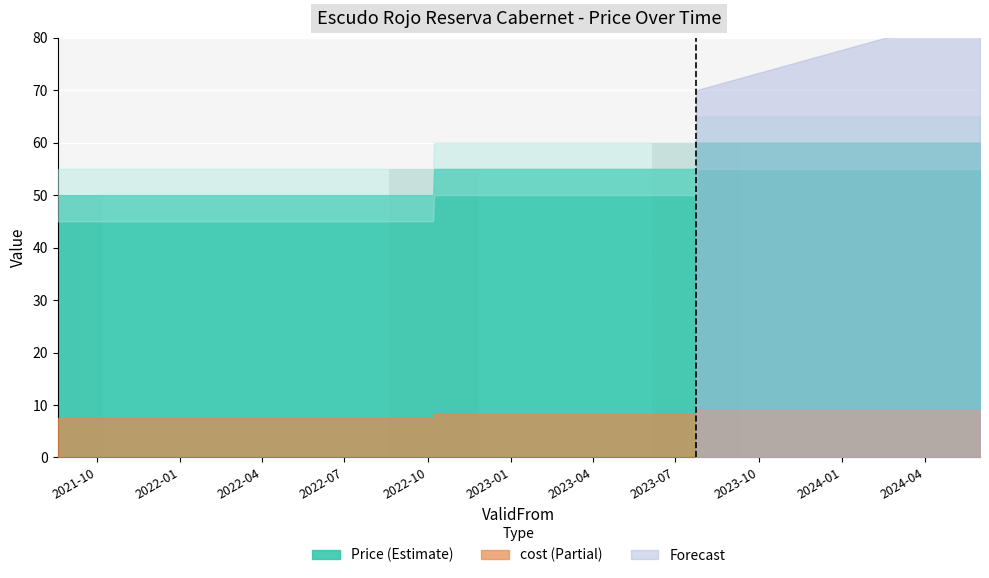

How many values are between 50 and 60?

3